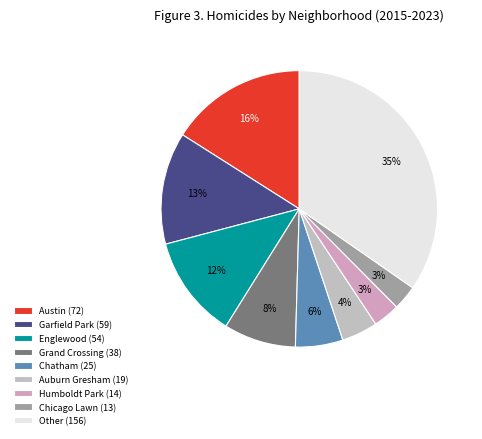

Rank the categories by value from highest to lowest.

Other, Austin, Garfield Park, Englewood, Grand Crossing, Chatham, Auburn Gresham, Humboldt Park, Chicago Lawn